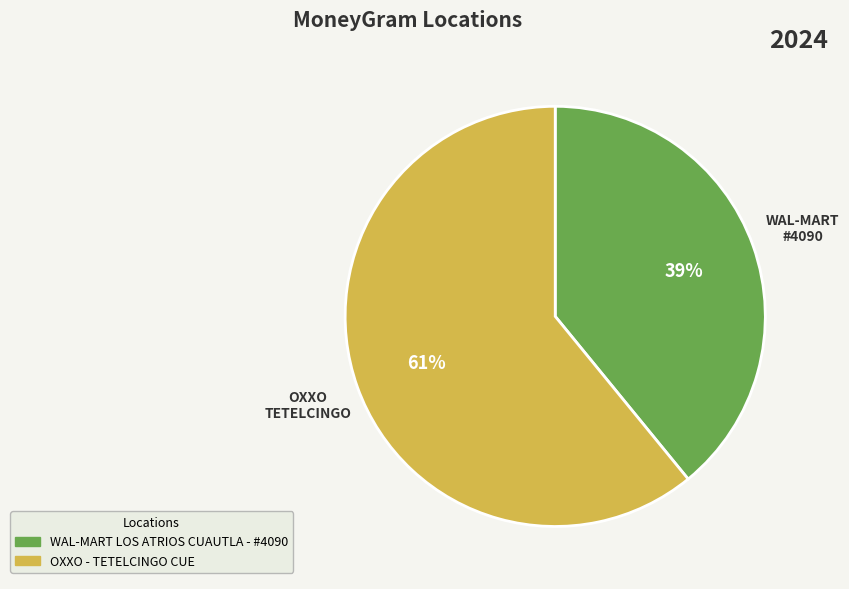

Between OXXO - TETELCINGO CUE and WAL-MART LOS ATRIOS CUAUTLA - #4090, which is larger?

OXXO - TETELCINGO CUE